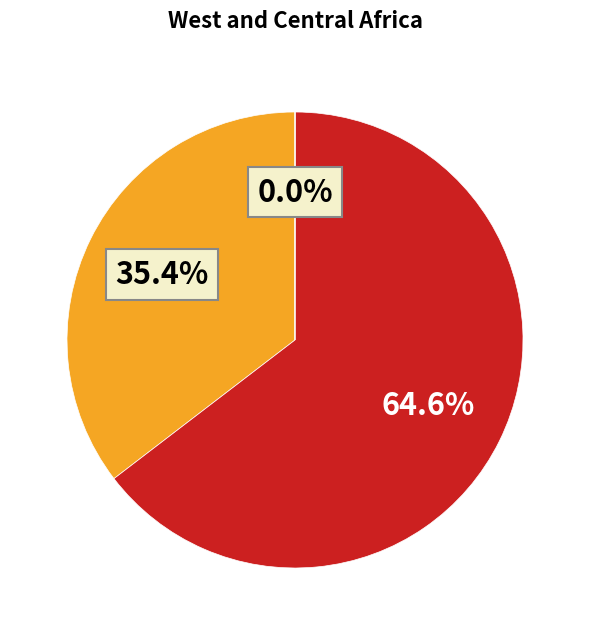

Is there a majority slice in this chart?

Yes